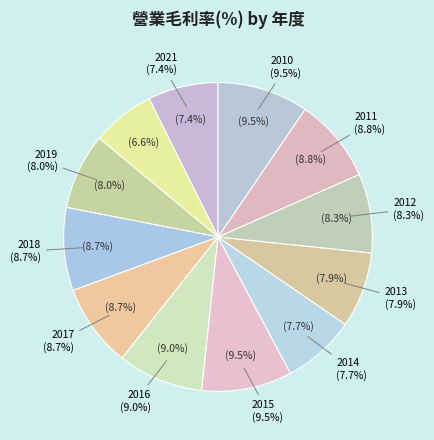

What is the largest slice in the pie chart?

2010